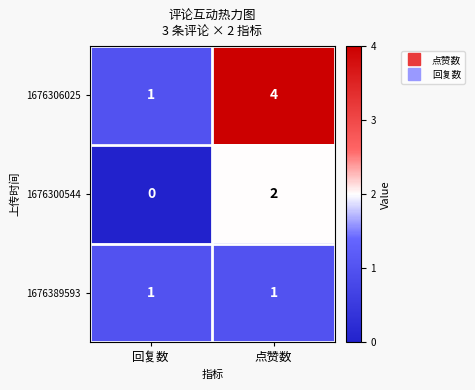

True or false: 1676389593 has a value of 1 at 点赞数.

True